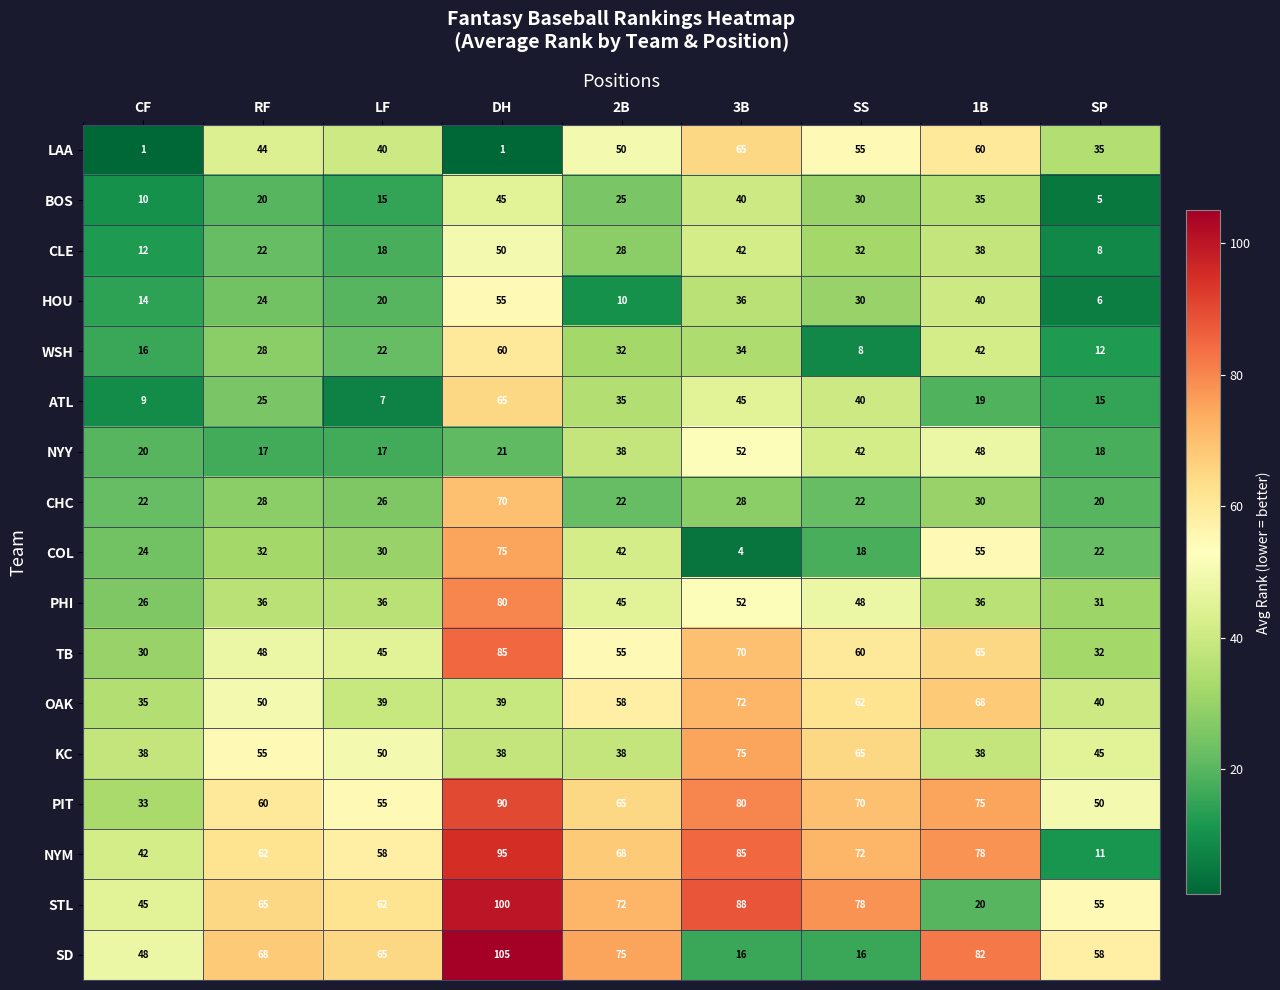

At which category does the chart reach its peak across all series?

DH